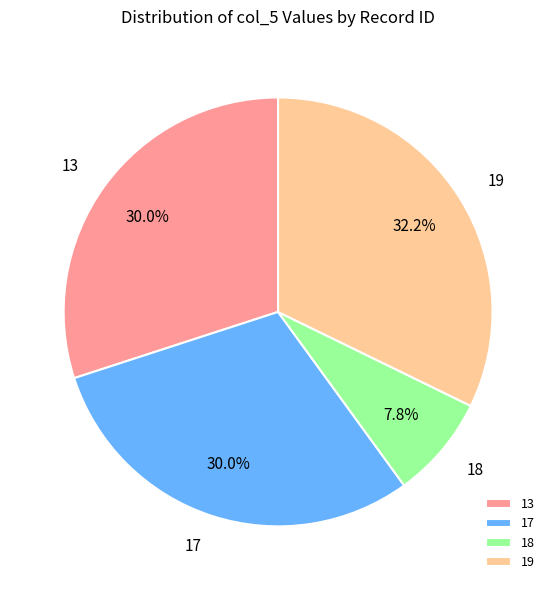

To the nearest percent, what portion does 17 represent?

30%